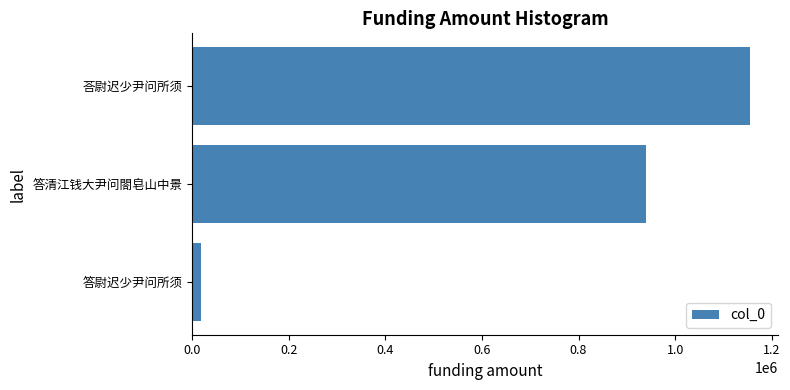

Rank the categories by value from lowest to highest.

答尉迟少尹问所须, 答清江钱大尹问閤皂山中景, 荅尉迟少尹问所须